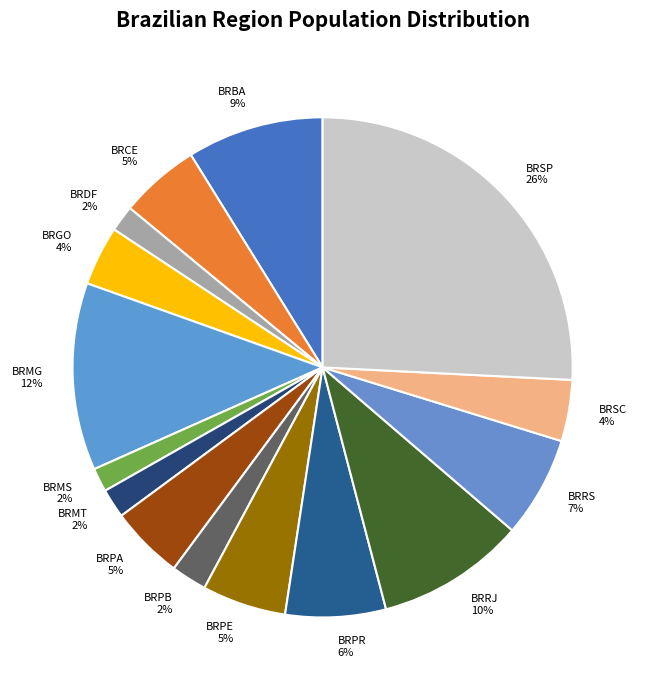

True or false: BRPB accounts for 8% of the total.

False